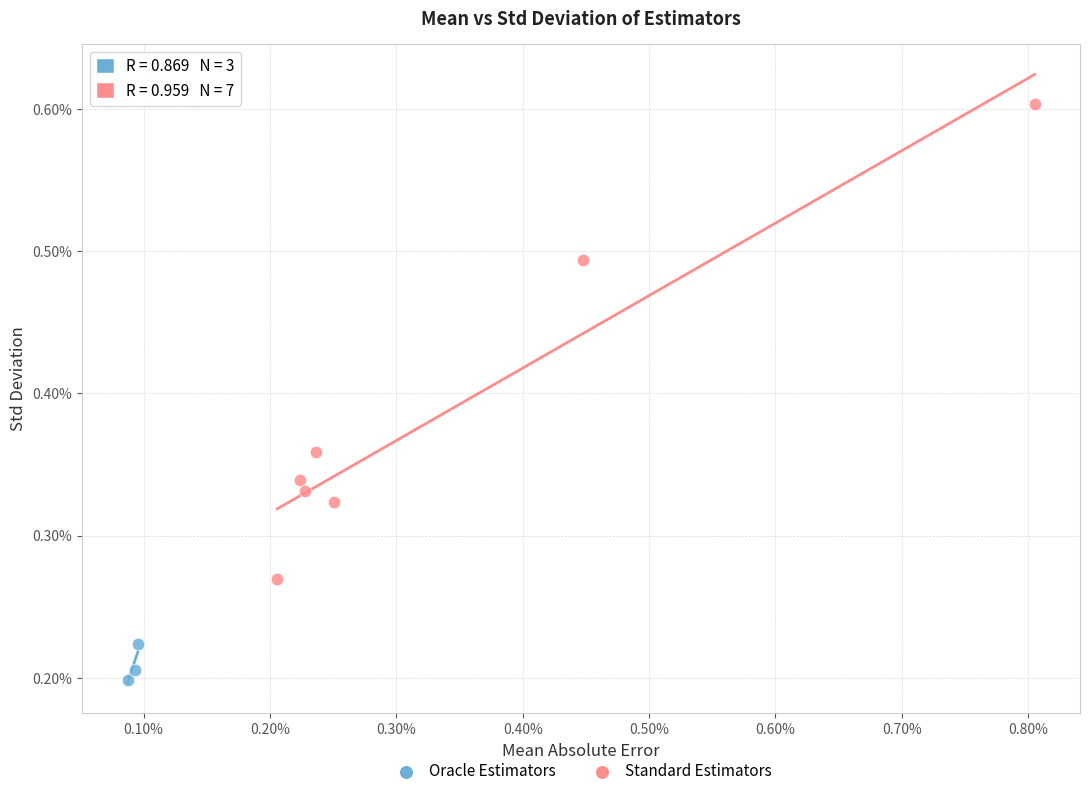

Which series contains the highest Y value?

Standard Estimators